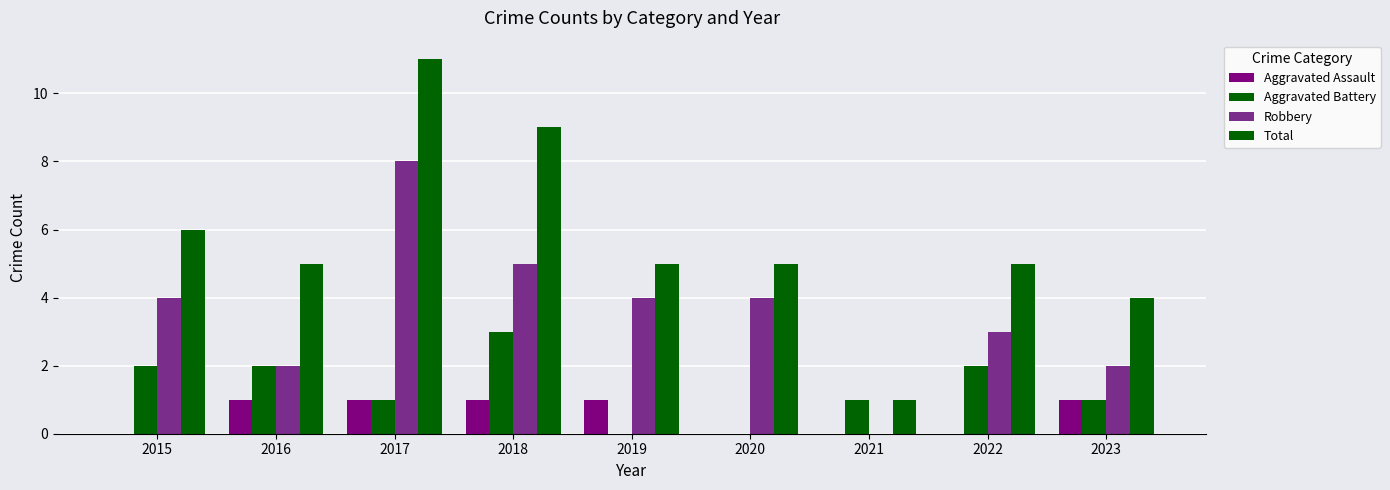

Count the number of categories in the chart.

9